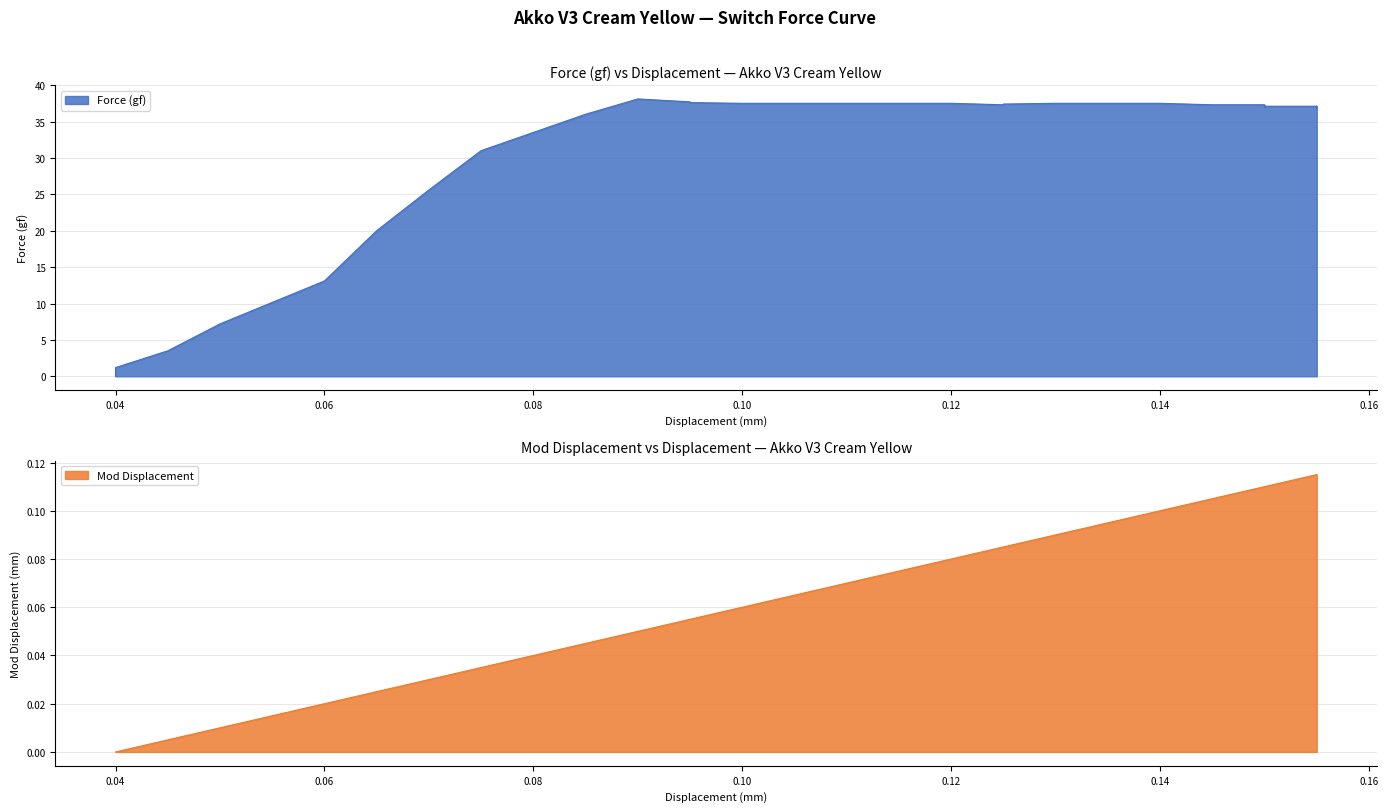

How many categories are shown in the chart?

35